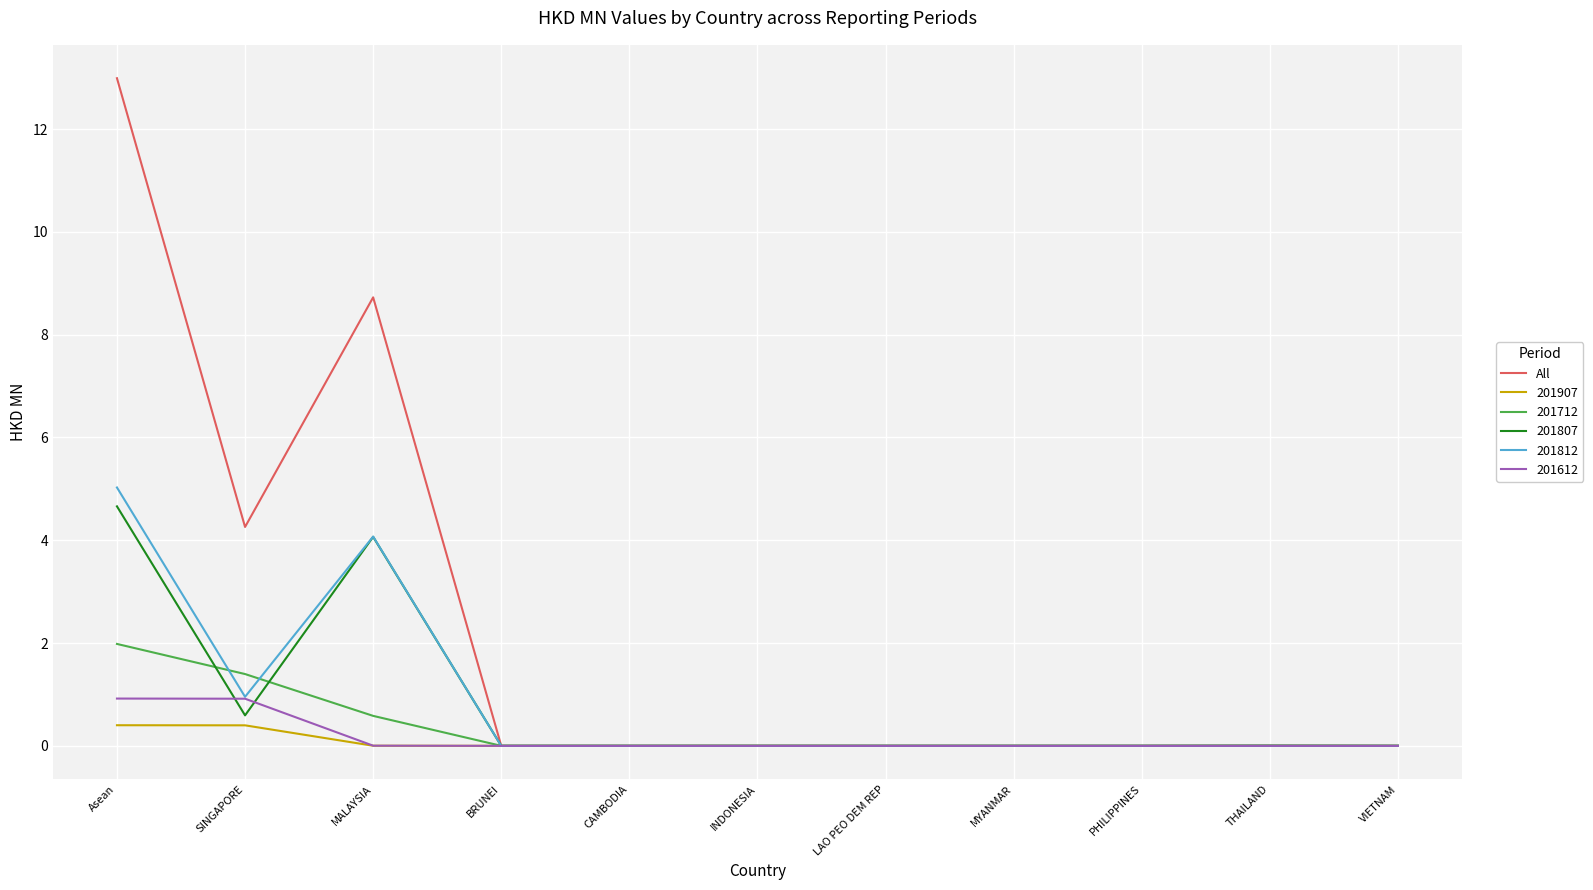

What is the greatest value displayed?

13.0